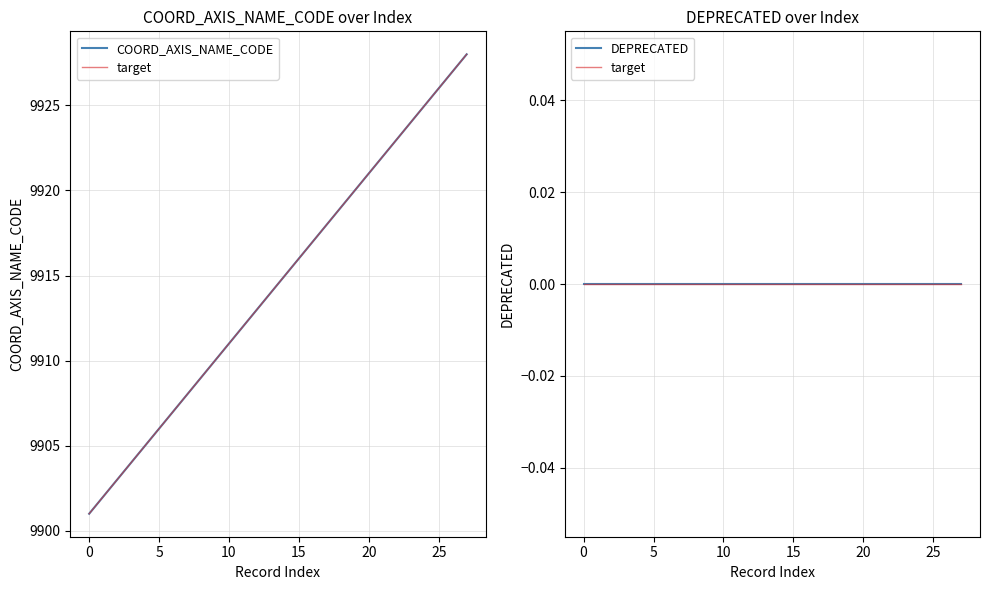

What is the difference between the second highest and second lowest values in the COORD_AXIS_NAME_CODE series?

25